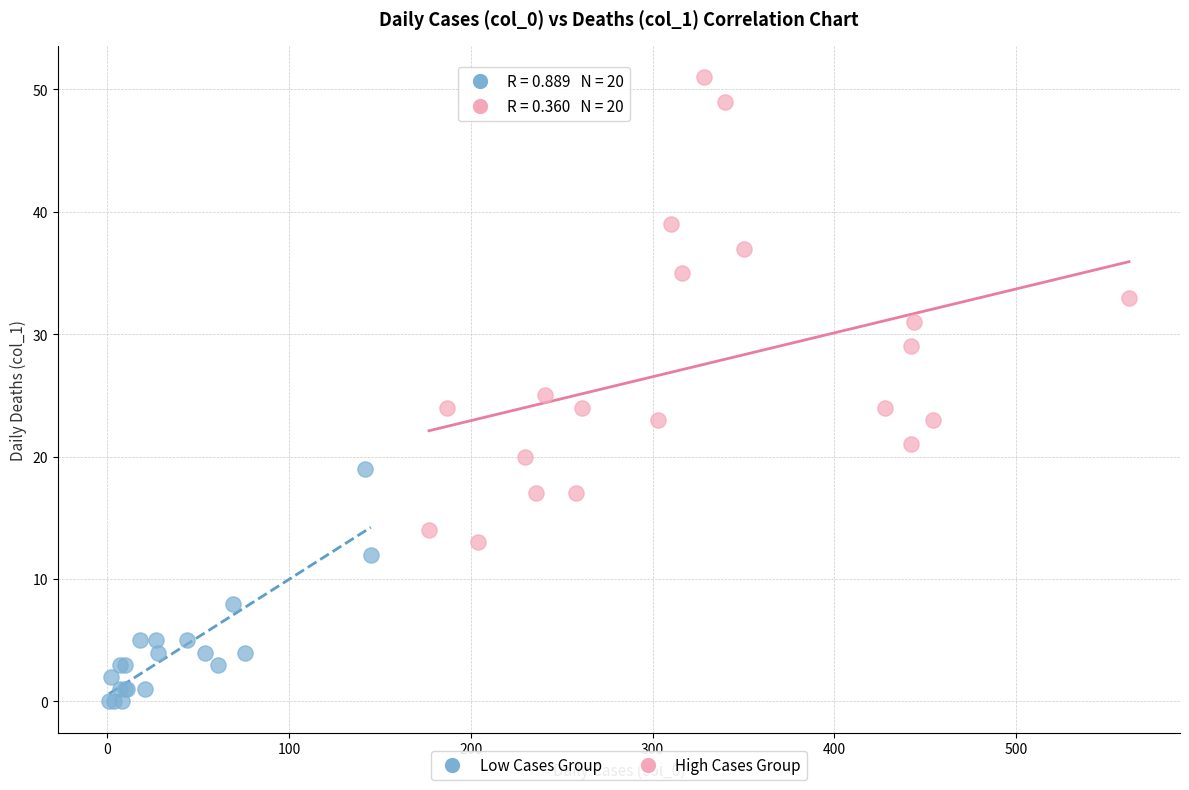

Which series has the widest spread of Y values?

High Cases Group